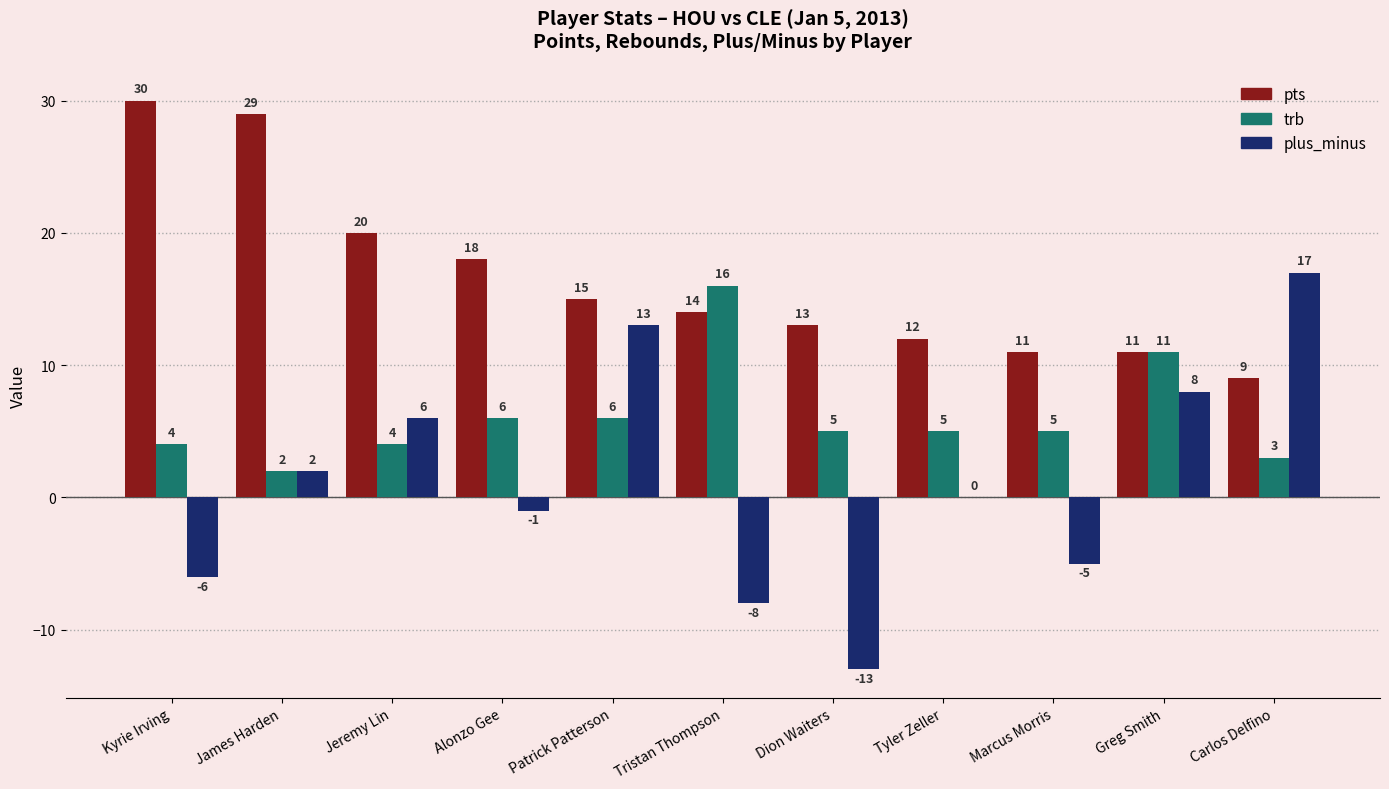

True or false: plus_minus has a value of -7 at Marcus Morris.

False